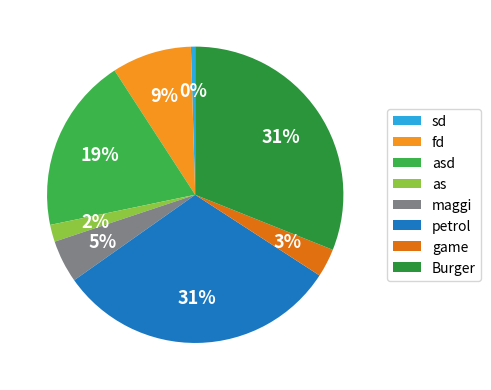

To the nearest percent, what is the difference between the sd and petrol slice percentages?

31%